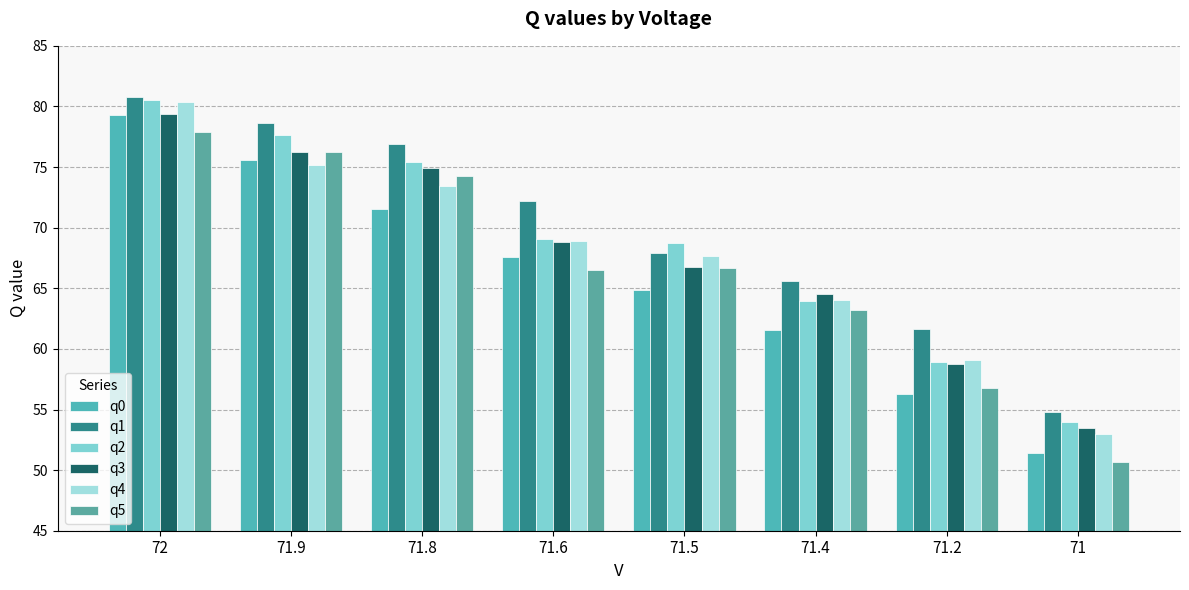

What is the difference between the highest and lowest values at 71.6?

5.7